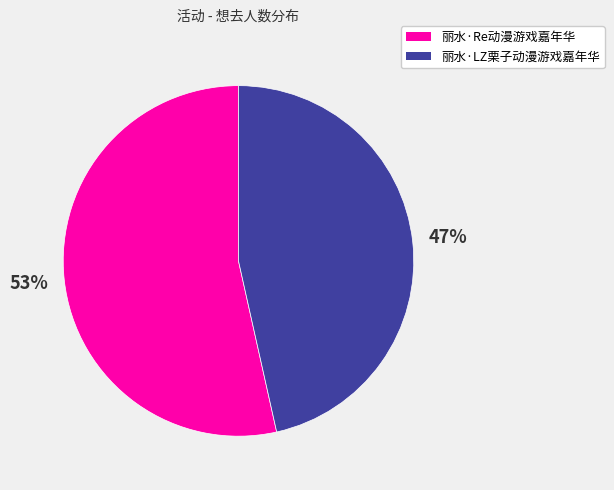

Approximately how many times larger is the value at 丽水·LZ栗子动漫游戏嘉年华 compared to 丽水·Re动漫游戏嘉年华?

0.9